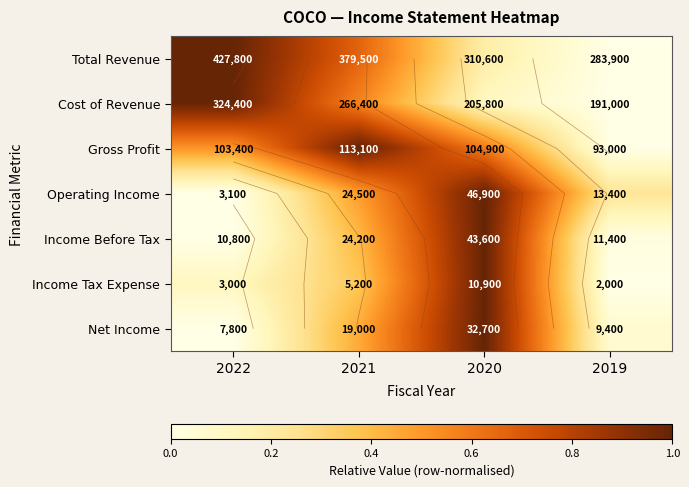

Which series has the largest range (max minus min)?

Total Revenue